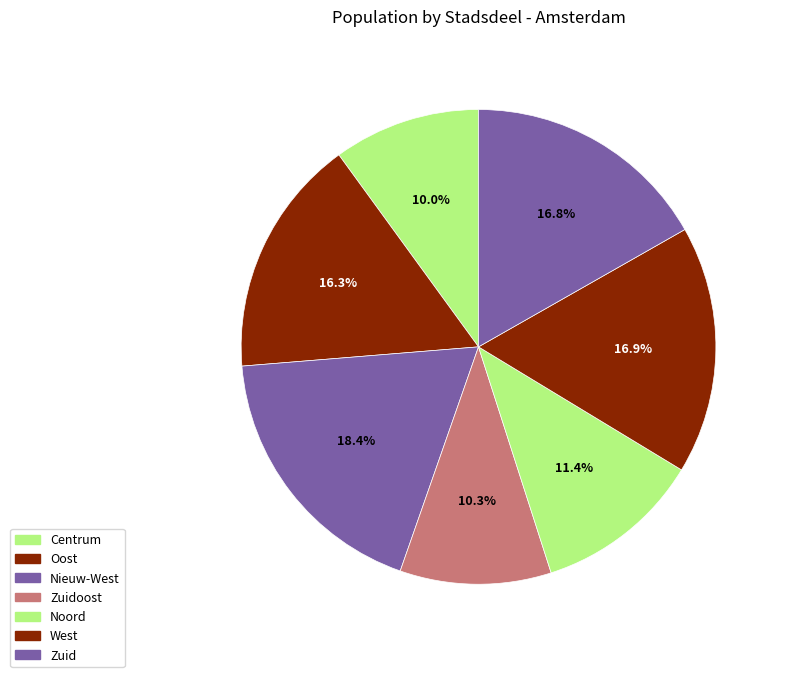

Do Oost and West together represent more than half of the pie?

No